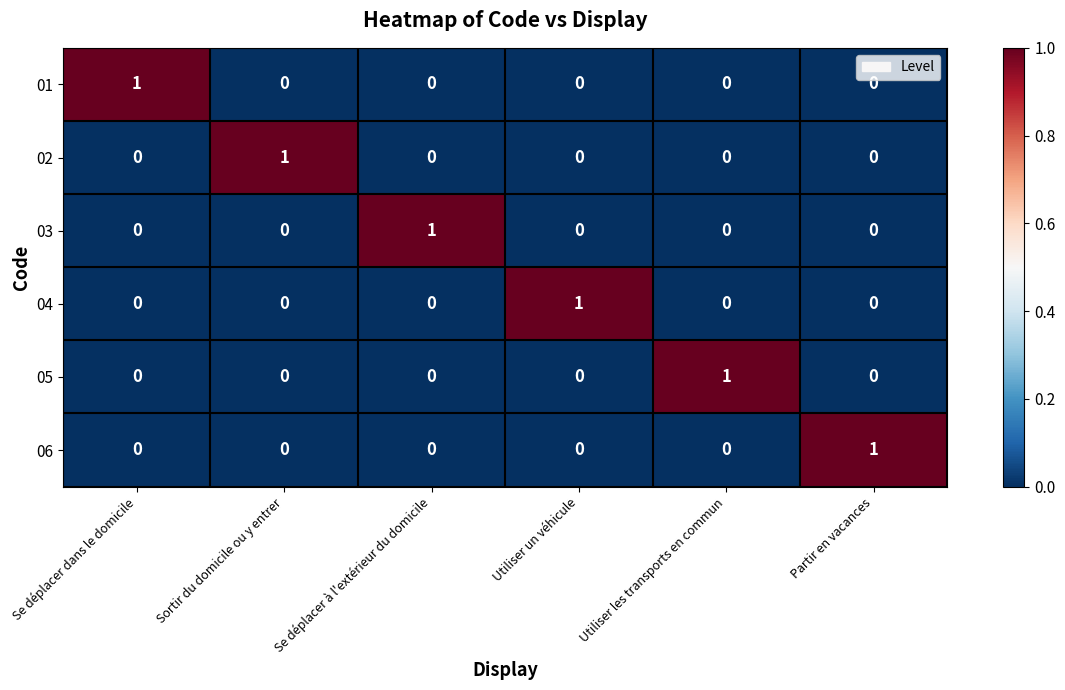

True or false: 02 has a value of 0 at Se déplacer à l'extérieur du domicile.

True